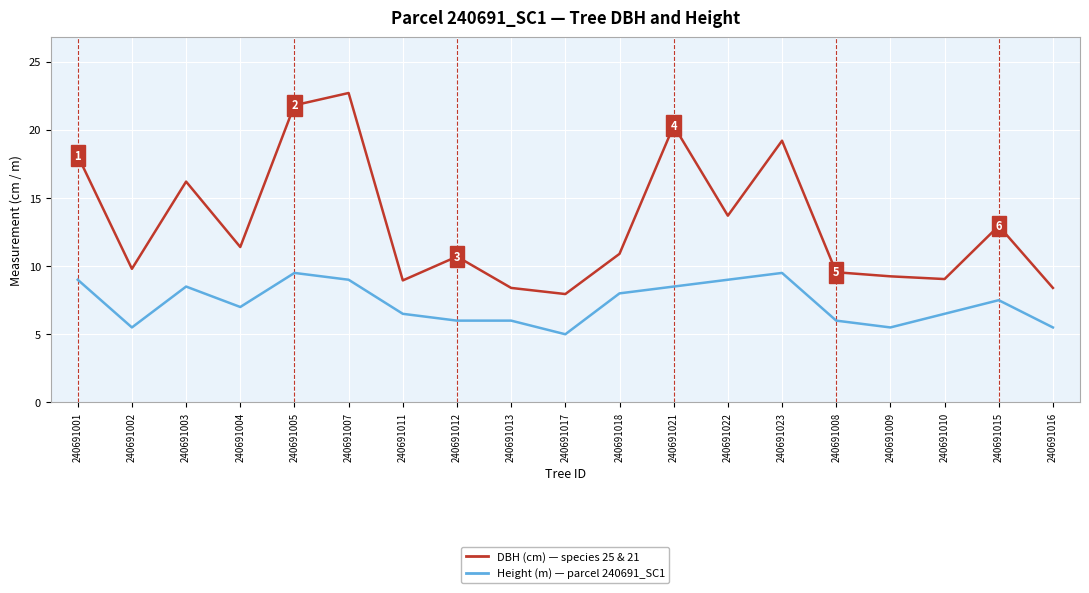

What is the total value across all series at 240691023?

28.7